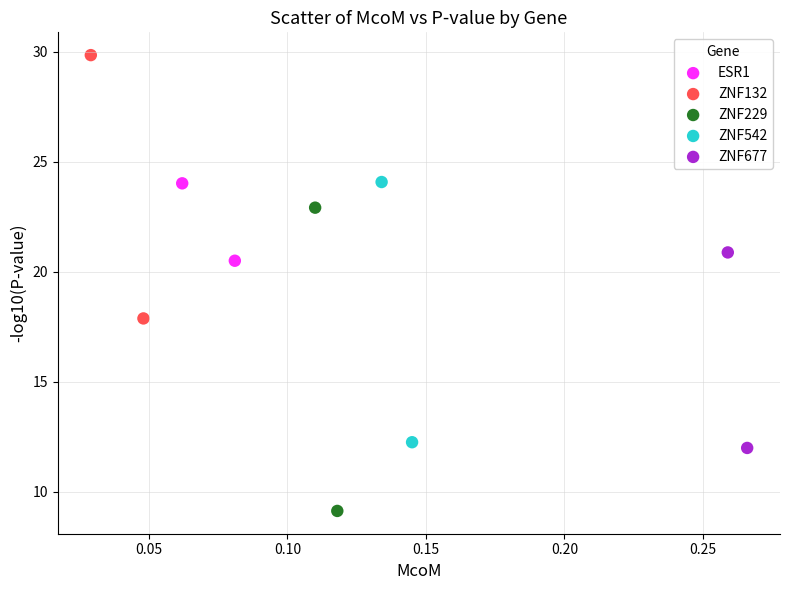

What are all the series names shown in the legend?

ESR1, ZNF132, ZNF229, ZNF542, ZNF677